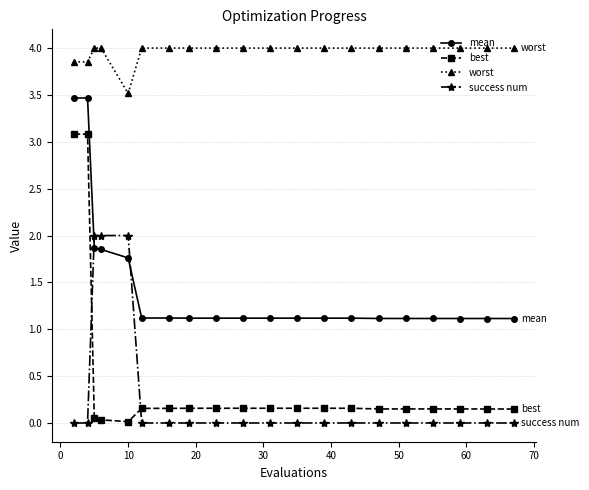

Which series has the largest range (max minus min)?

best